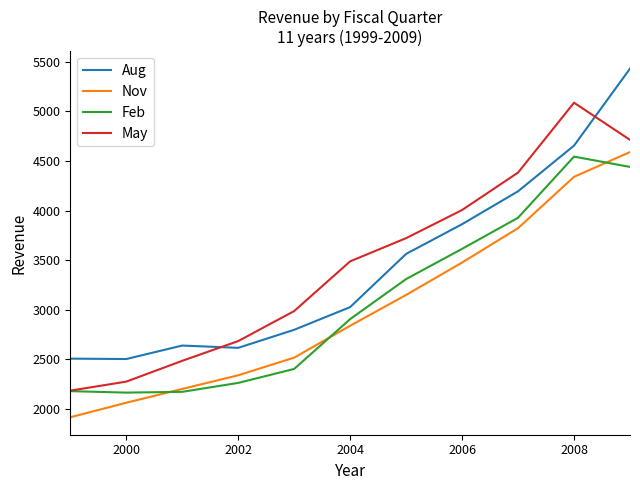

How many values in the May series are below 3487?

5